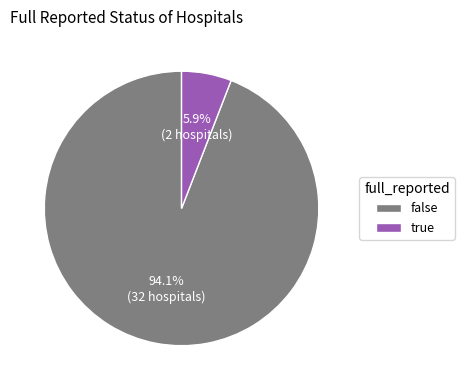

Is there any slice that represents more than half of the pie?

Yes